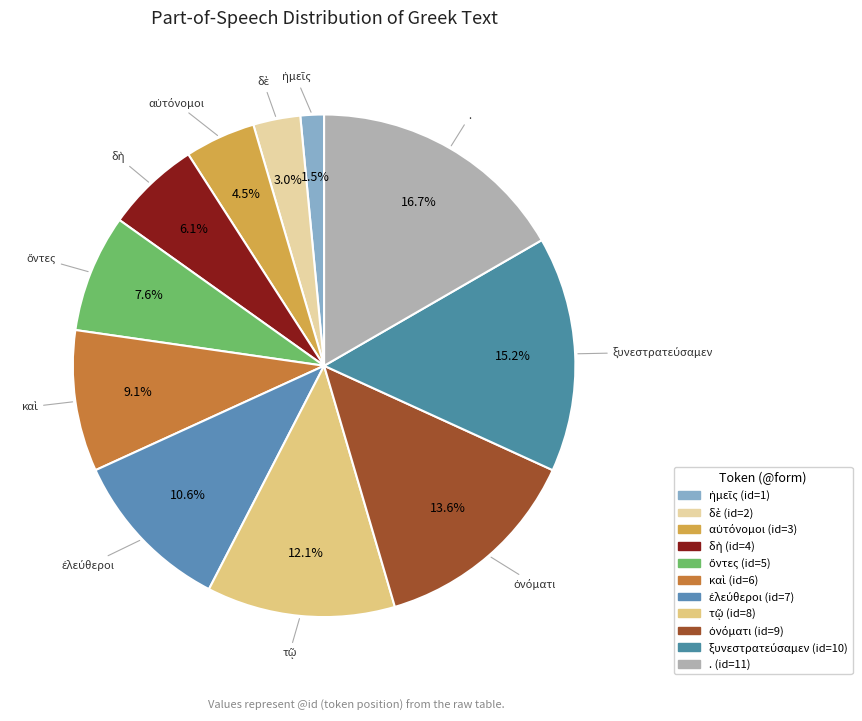

What is the smallest slice in the pie chart?

ἡμεῖς